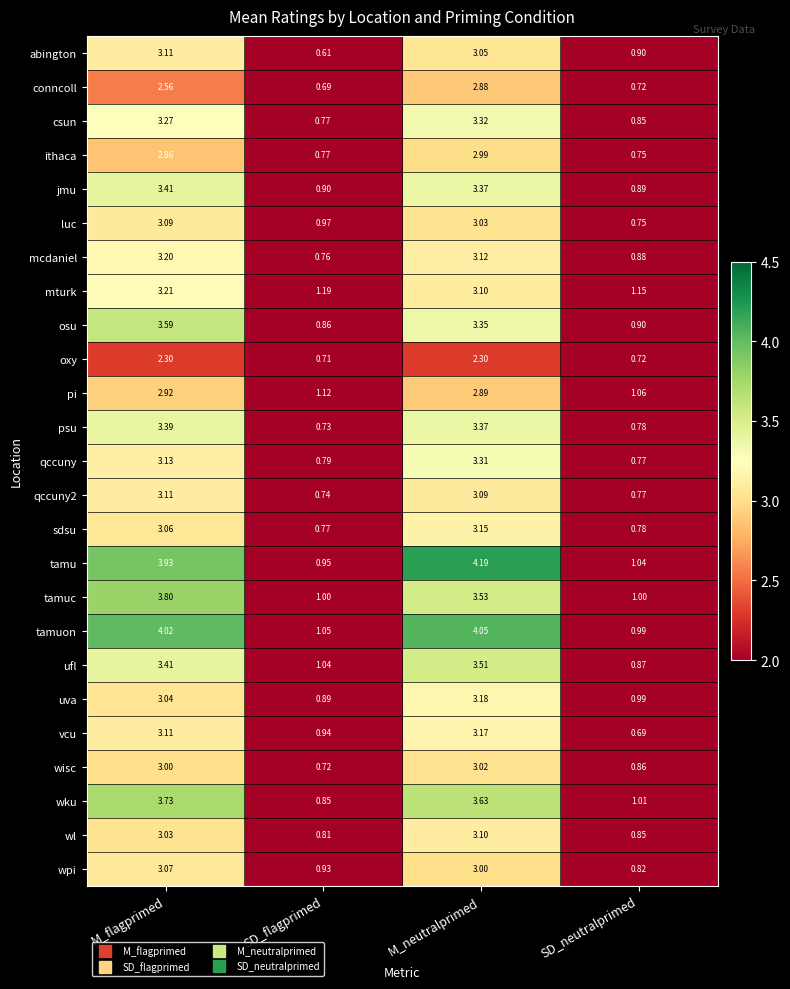

Which category has the highest value across all series?

M_neutralprimed